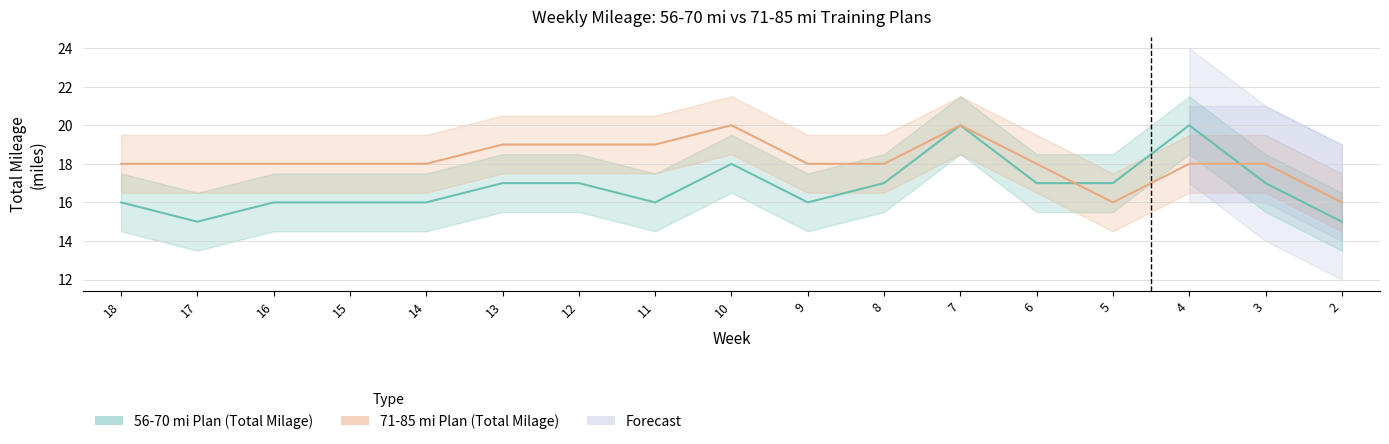

Rank the series at 14 from lowest to highest value.

56-70 mi Plan (Total Milage), 71-85 mi Plan (Total Milage)